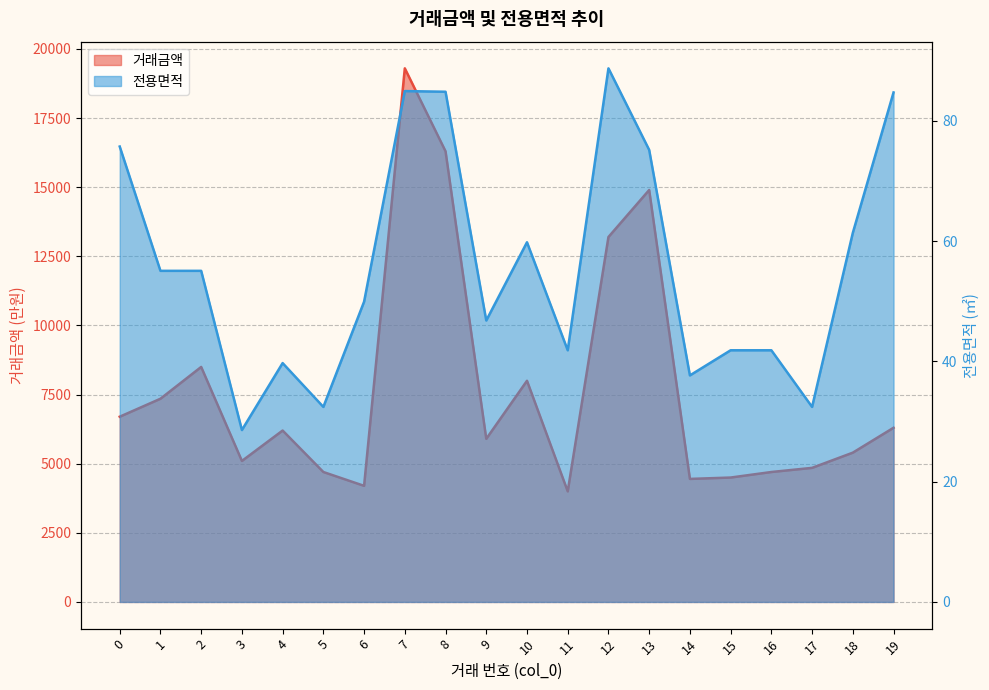

Which has a higher value, 4 or 14?

4